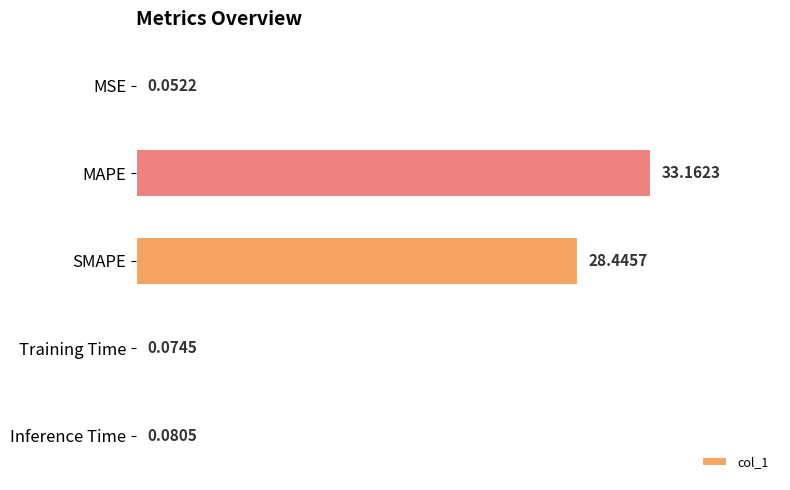

At which label is the value closest to 16?

SMAPE